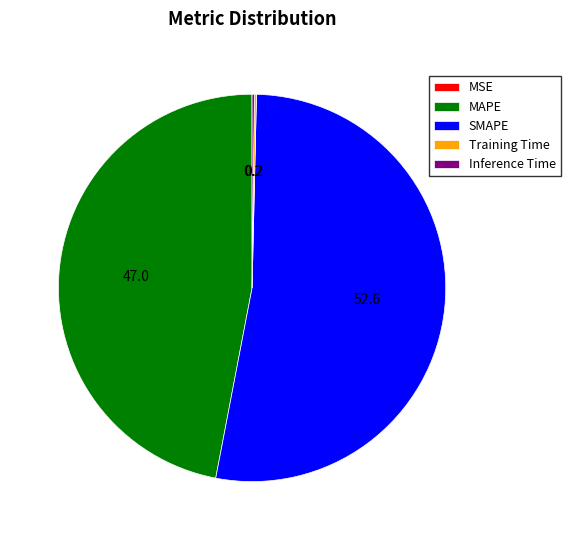

Does any single category account for the majority?

Yes